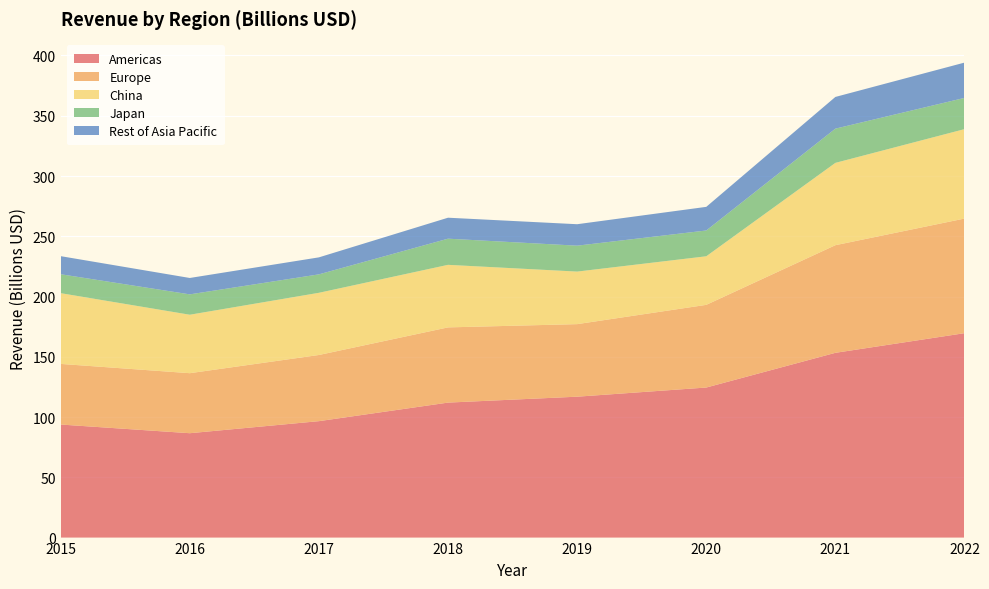

Reading left to right, extract all data points from this chart.

Americas: 93.8	86.6	96.6	112.0	116.9	124.5	153.3	169.6
Europe: 50.3	49.8	54.9	62.4	60.2	68.6	89.3	95.1
China: 58.7	48.5	51.6	51.9	43.6	40.3	68.3	74.2
Japan: 15.7	16.9	15.3	21.7	21.5	21.4	28.4	25.9
Rest of Asia Pacific: 15.0	13.6	14.1	17.4	17.8	19.6	26.3	29.3